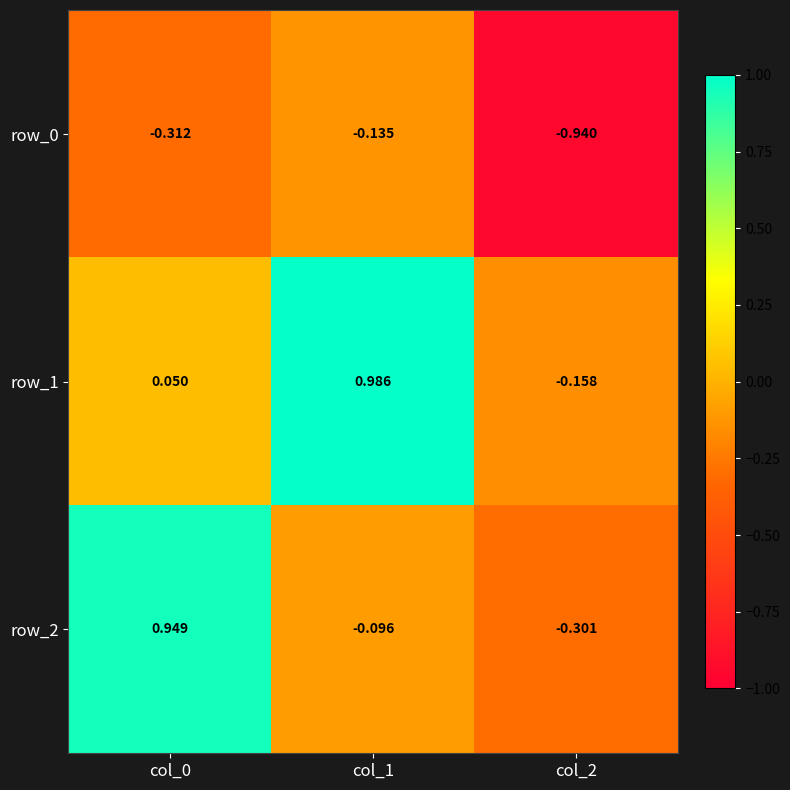

How many data points in row_2 are above 0?

1